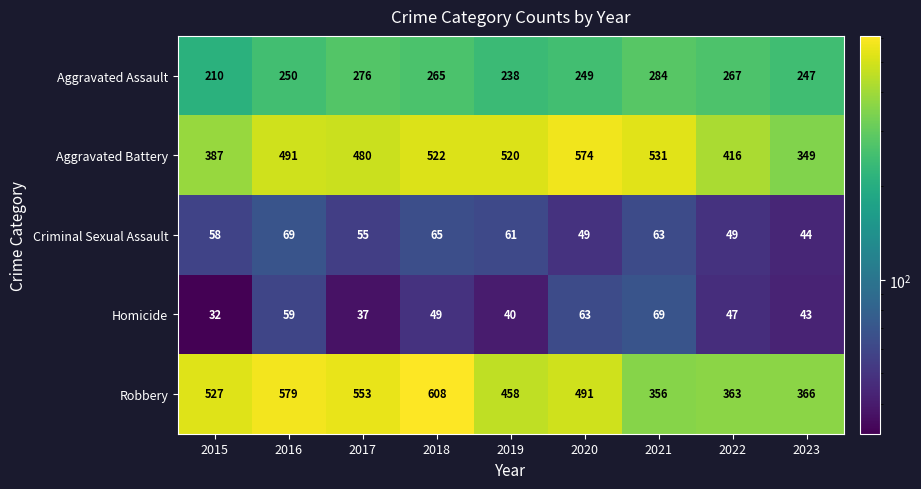

Count the number of data series in this chart.

5